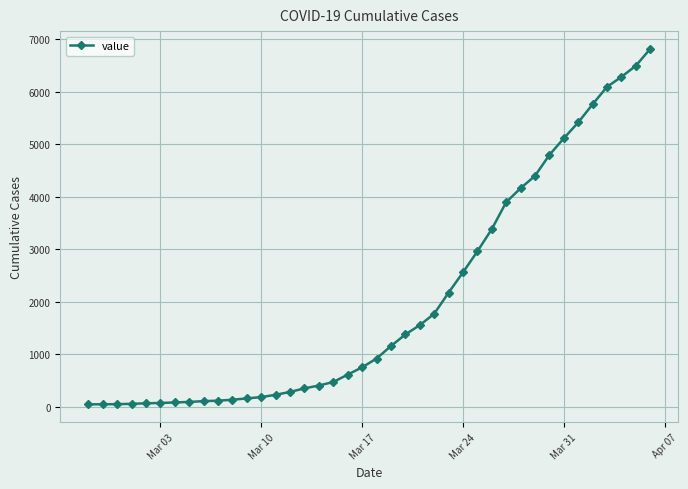

What is the greatest value displayed?

6820